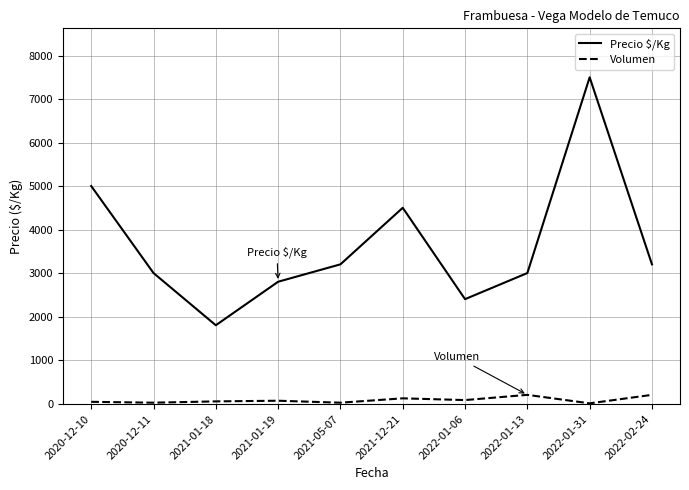

True or false: Precio $/Kg and Volumen cross at least once.

False